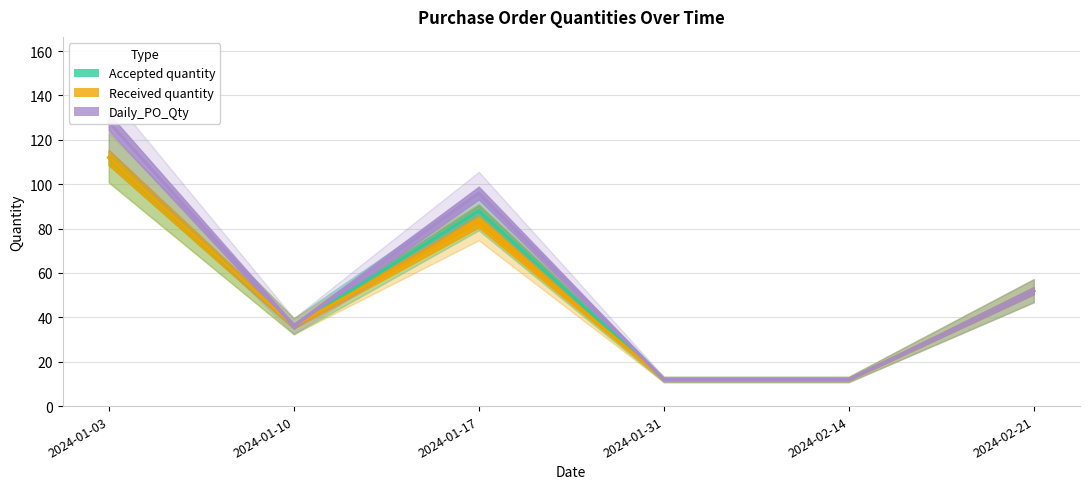

True or false: Accepted quantity and Daily_PO_Qty cross at least once.

False